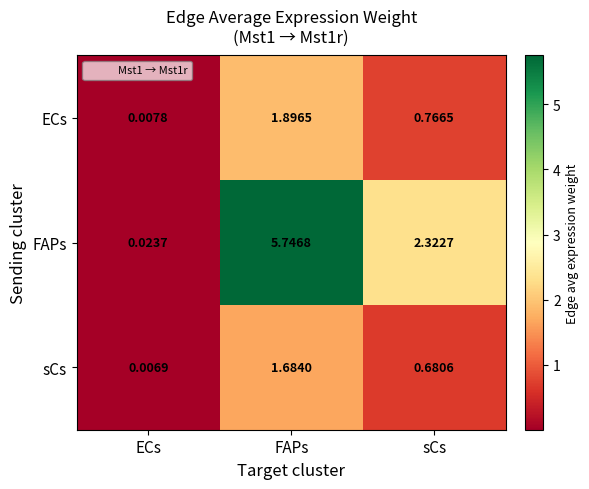

Which category has the highest value in the FAPs series?

FAPs